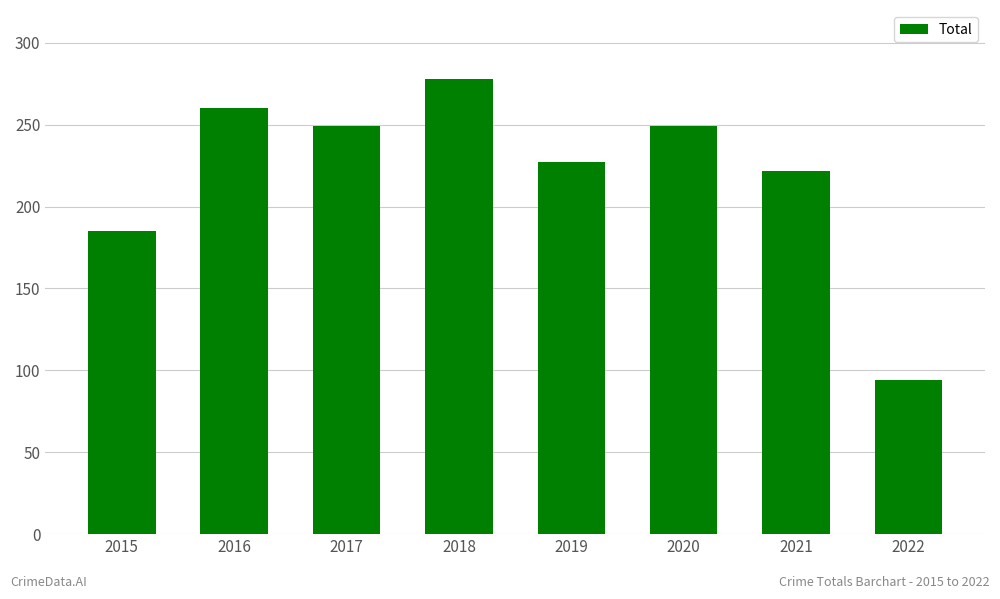

Are the bars grouped side by side (vs. stacked)?

No